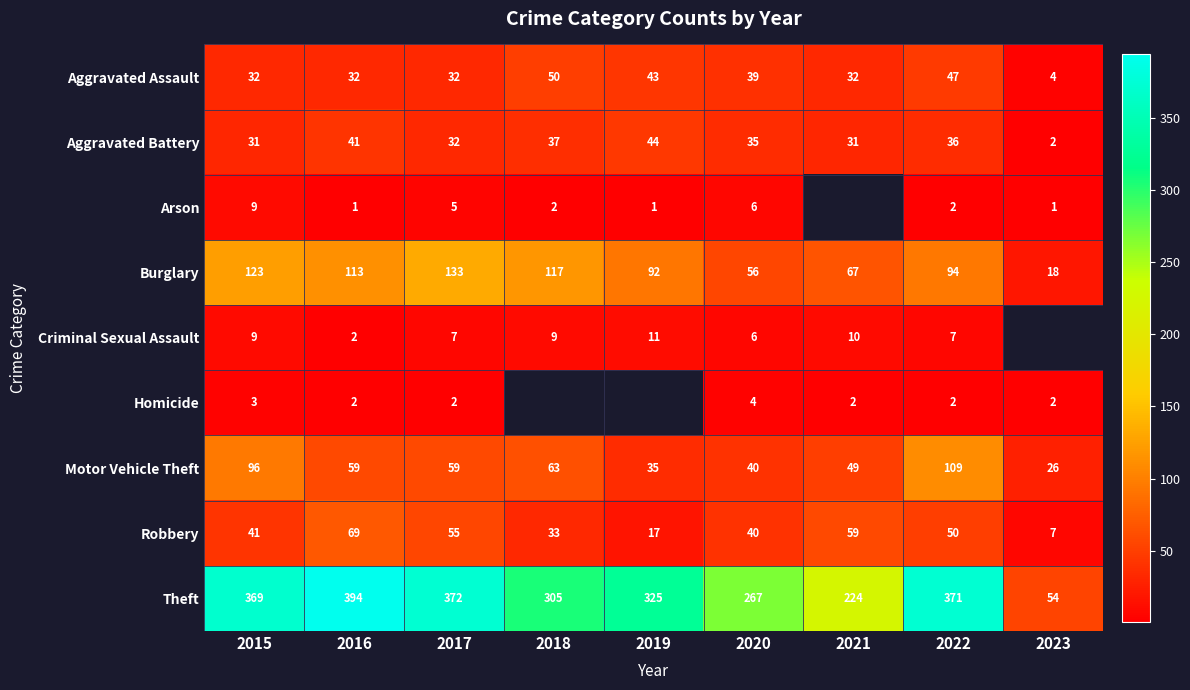

Which category has the highest value across all series?

2016